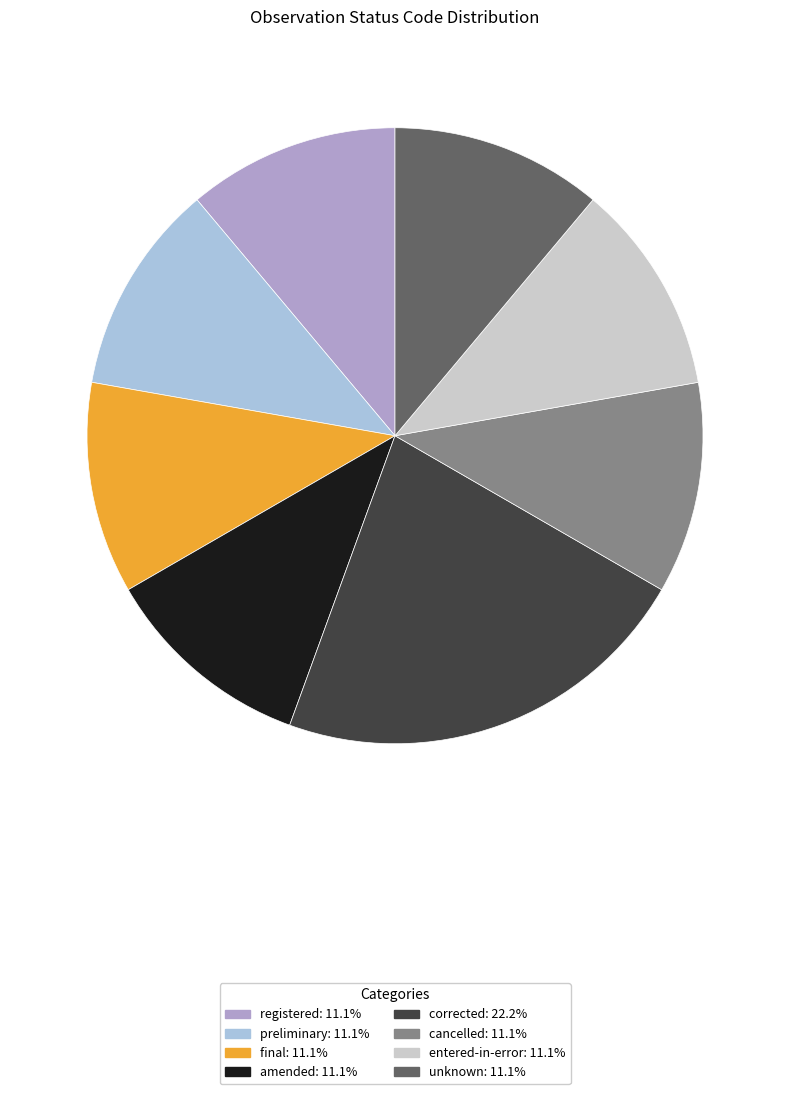

The entered-in-error slice represents 1% of the pie. True or false?

False